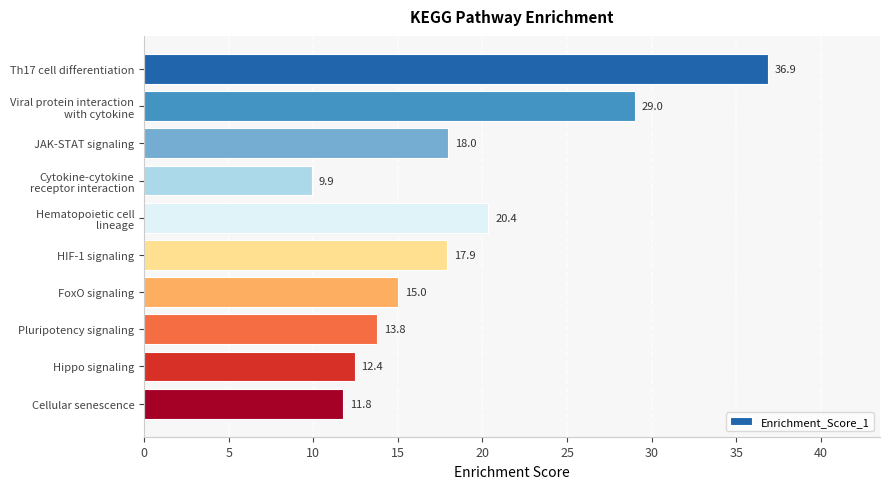

Reading bottom to top, what are all the values shown in this chart?

11.8	12.4	13.8	15.0	17.9	20.4	9.9	18.0	29.0	36.9